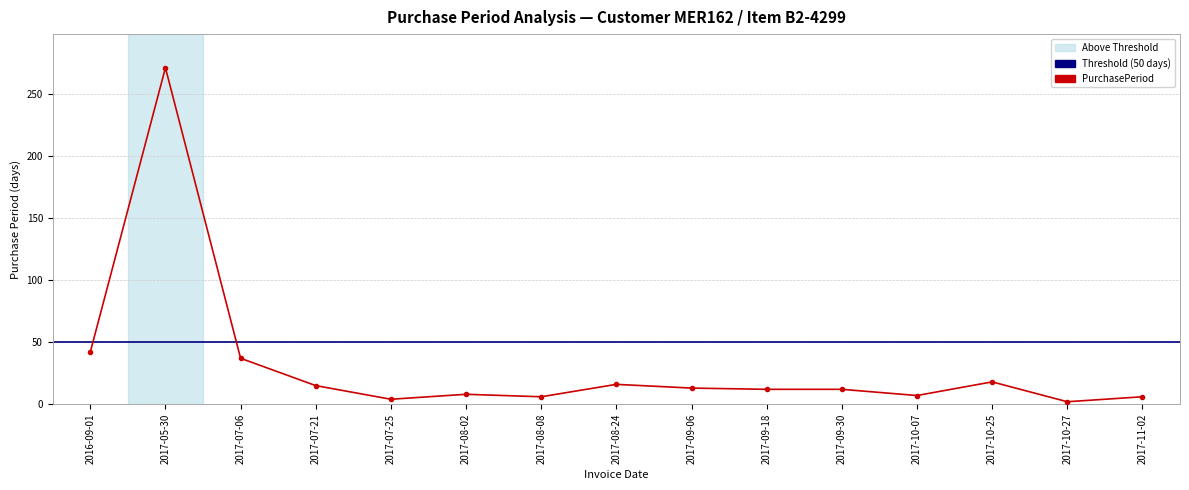

How many data points are less than 12?

6